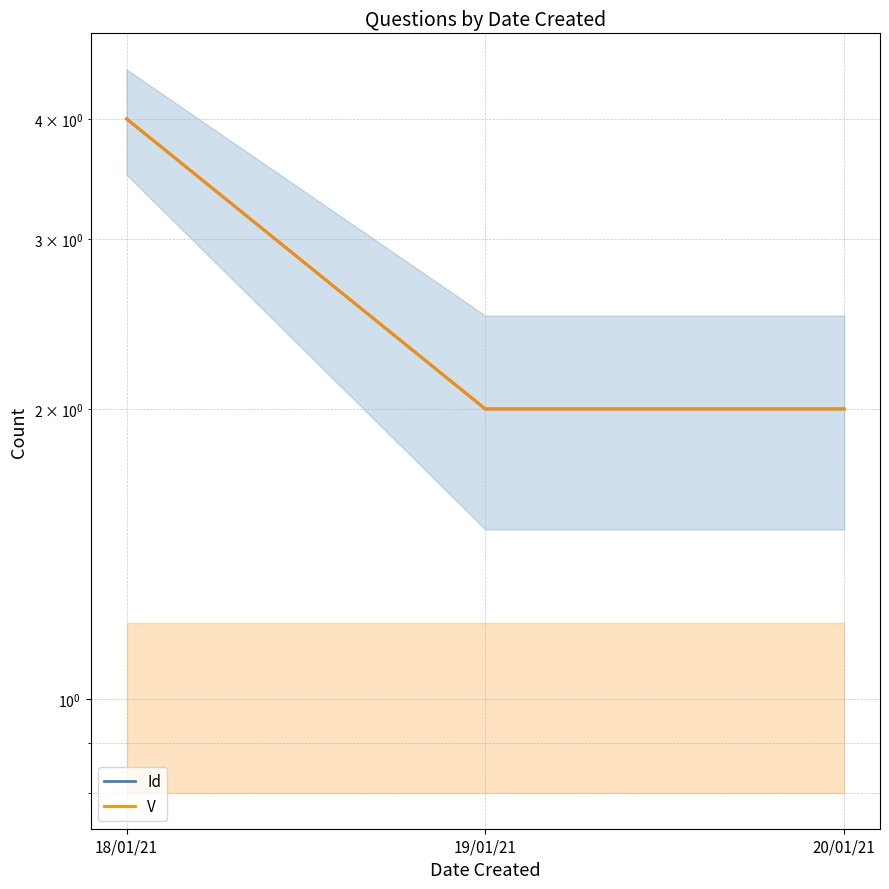

The value of V at 18/01/21 is 7. True or false?

False